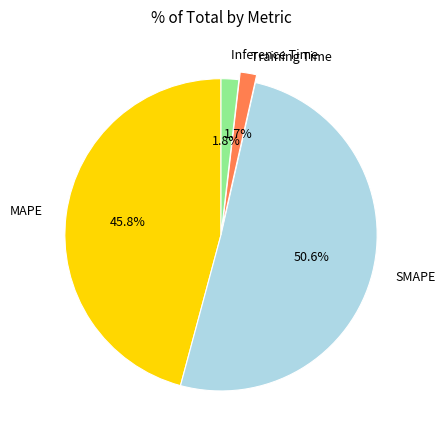

To the nearest percent, what is the combined percentage of Inference Time and SMAPE?

52%